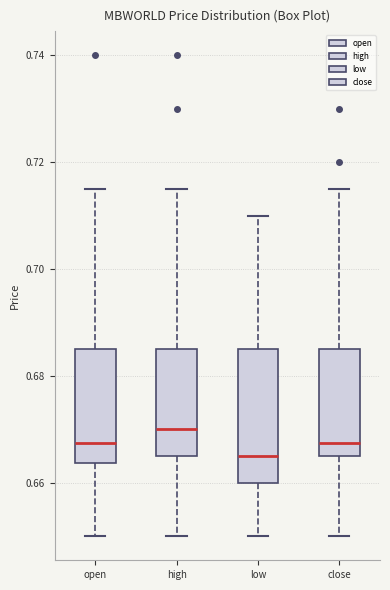

Which box's median line is the highest?

high